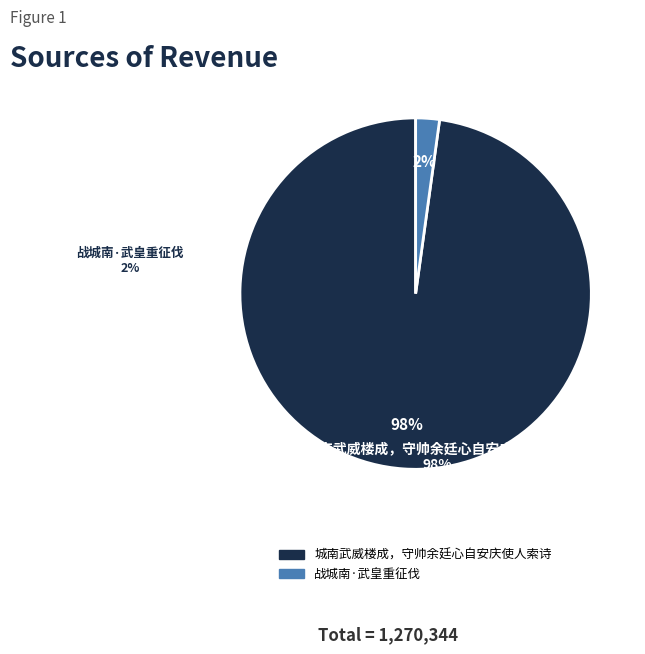

How many slices are in this pie chart?

2